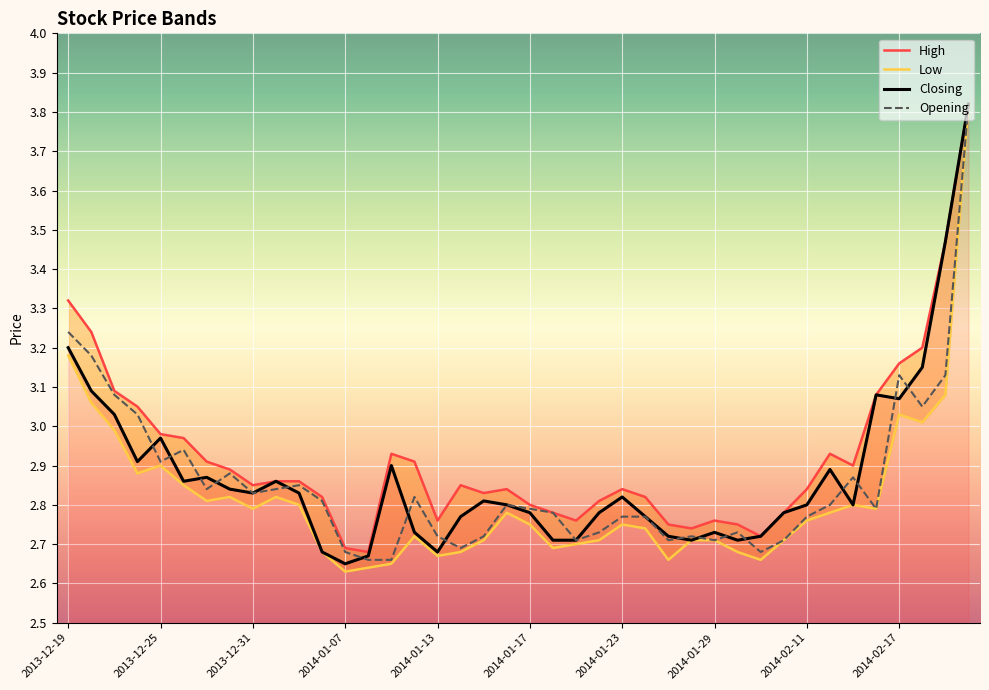

How many categories are shown in the chart?

40